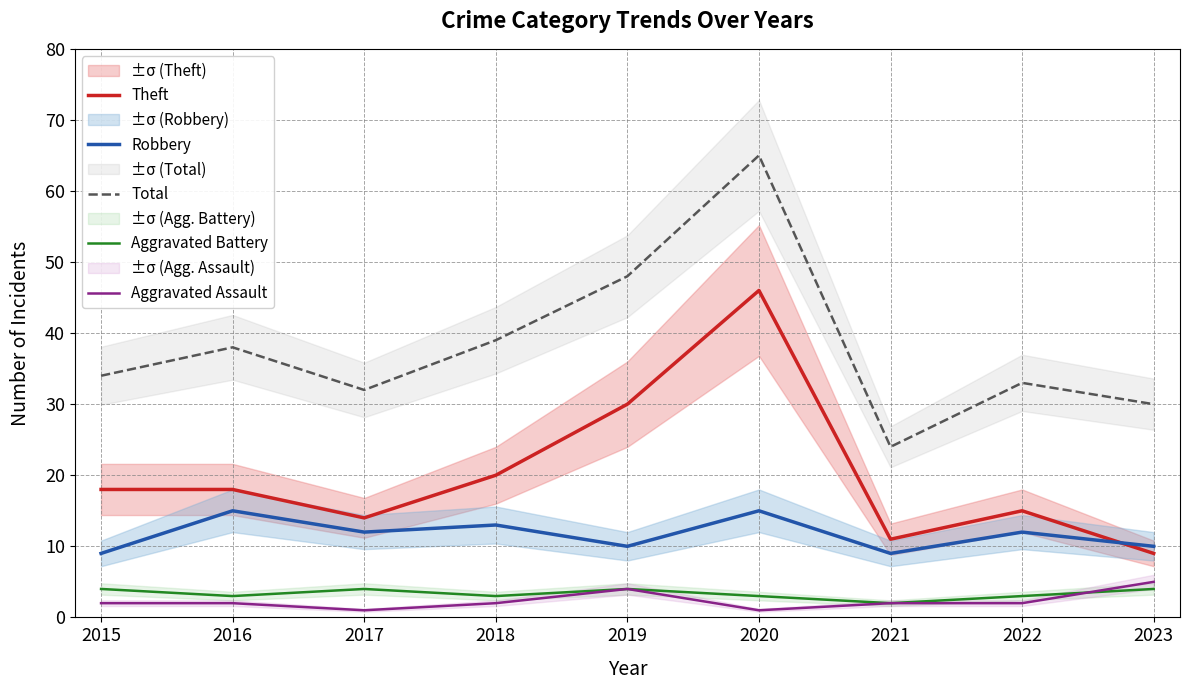

Is the value of Aggravated Assault at 2018 greater than the value of Aggravated Battery at 2018?

No